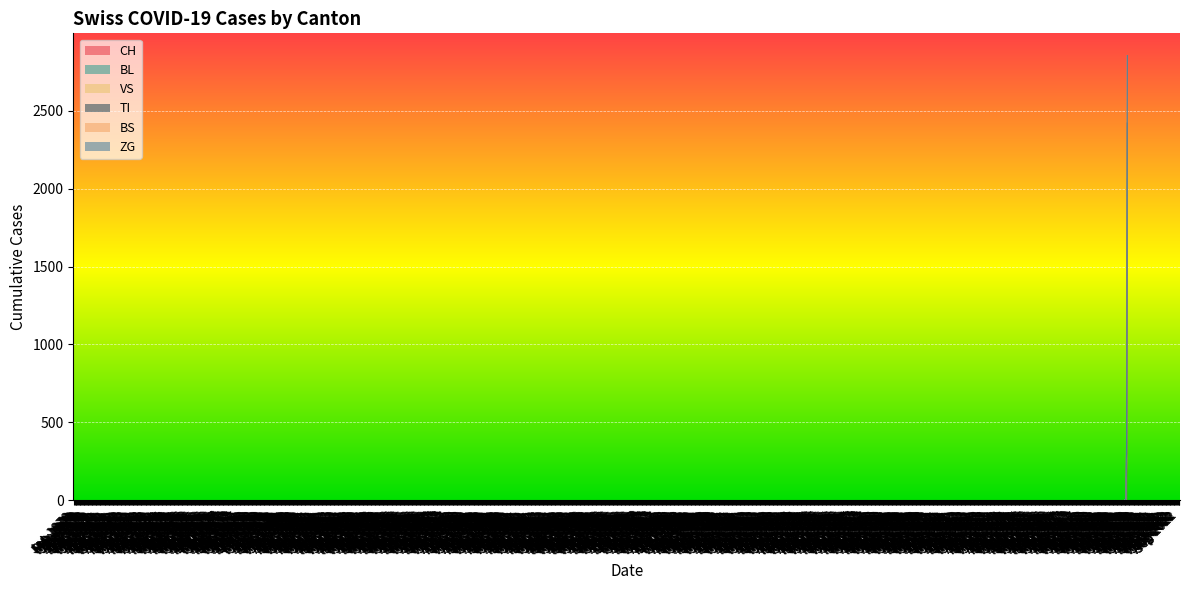

What is the maximum value for VS?

2062